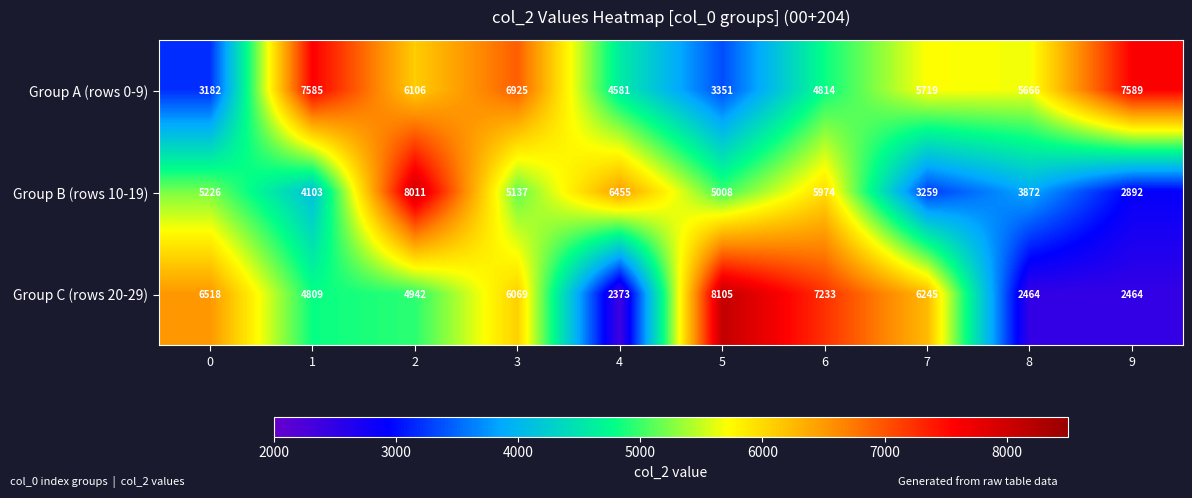

Read the Group B (rows 10-19) value at 0, to the nearest 100.

5200